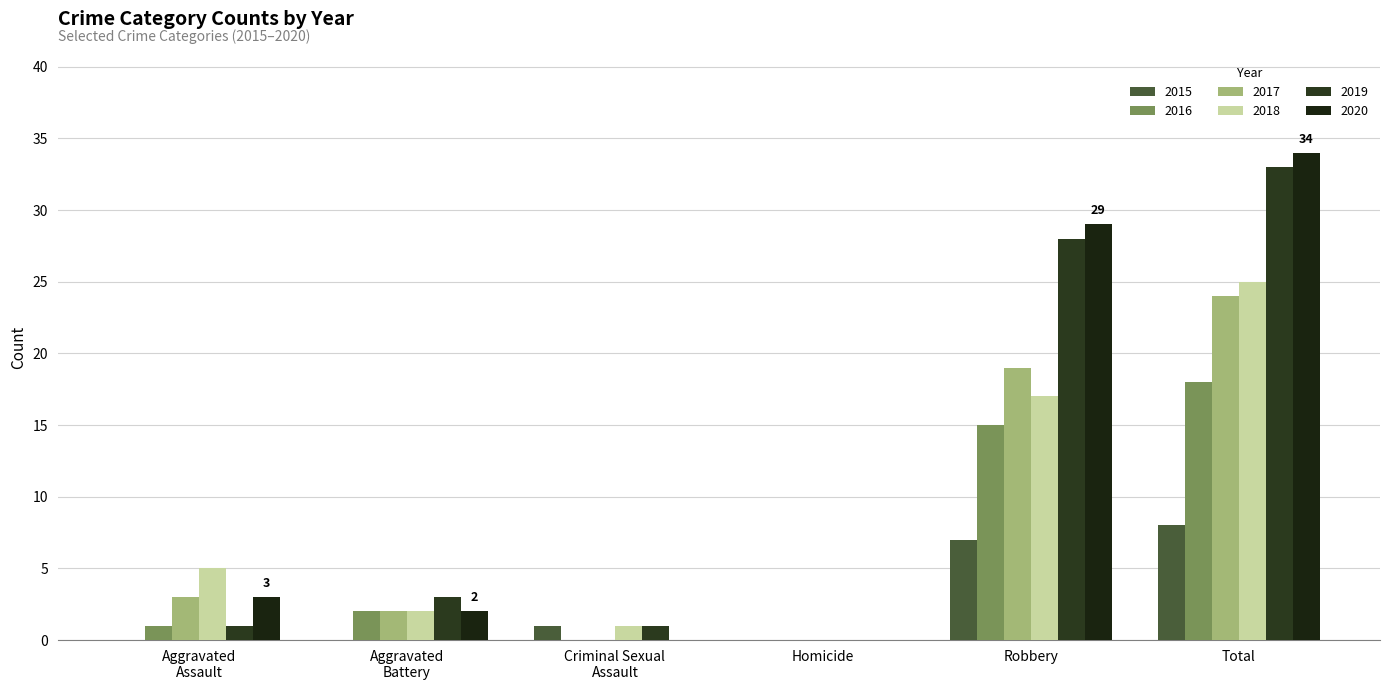

How many values in 2018 are above zero?

5